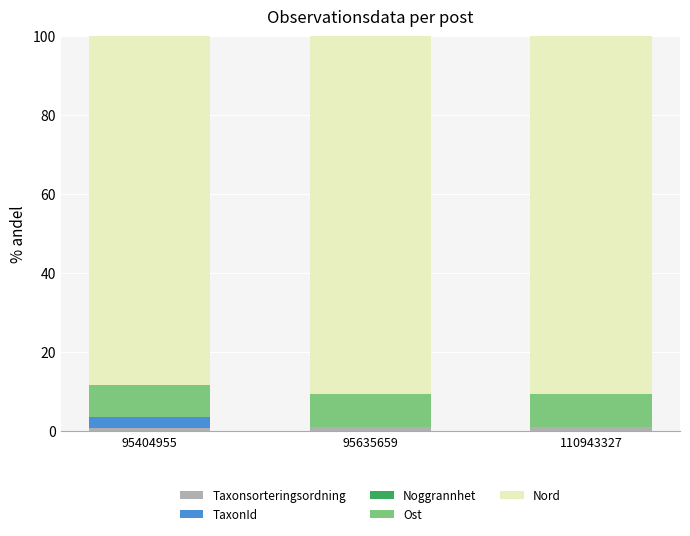

The Taxonsorteringsordning series shows 1.1 at 110943327. True or false?

True